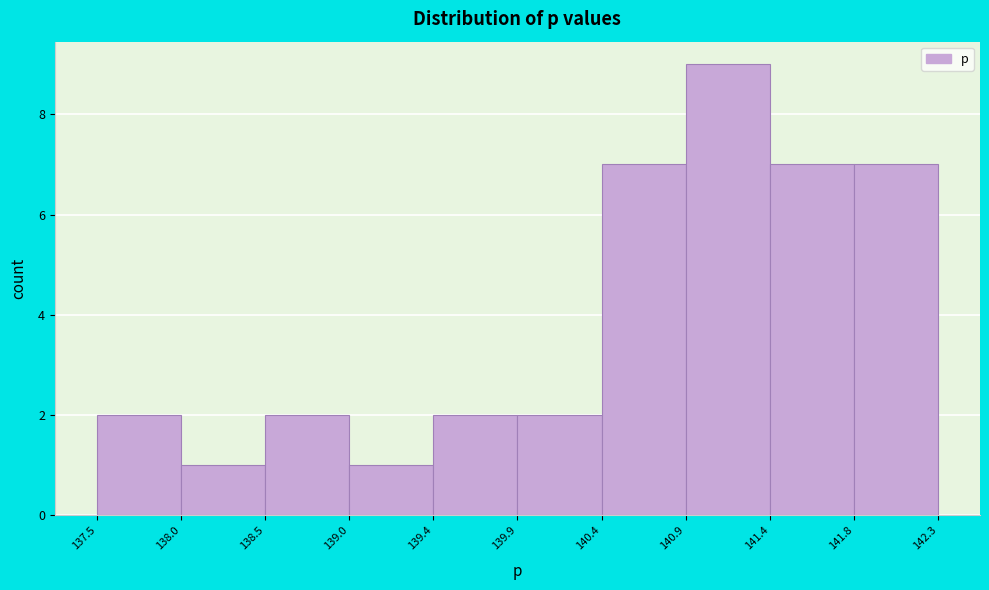

Reading left to right, transcribe this chart: for each bar, give the range it covers on the x-axis and its height. The values are not printed on the chart, so give them approximately, as read against the axis.

137.5 to 138.0: 2
138.0 to 138.5: 1
138.5 to 139.0: 2
139.0 to 139.4: 1
139.4 to 139.9: 2
139.9 to 140.4: 2
140.4 to 140.9: 7
140.9 to 141.4: 9
141.4 to 141.8: 7
141.8 to 142.3: 7